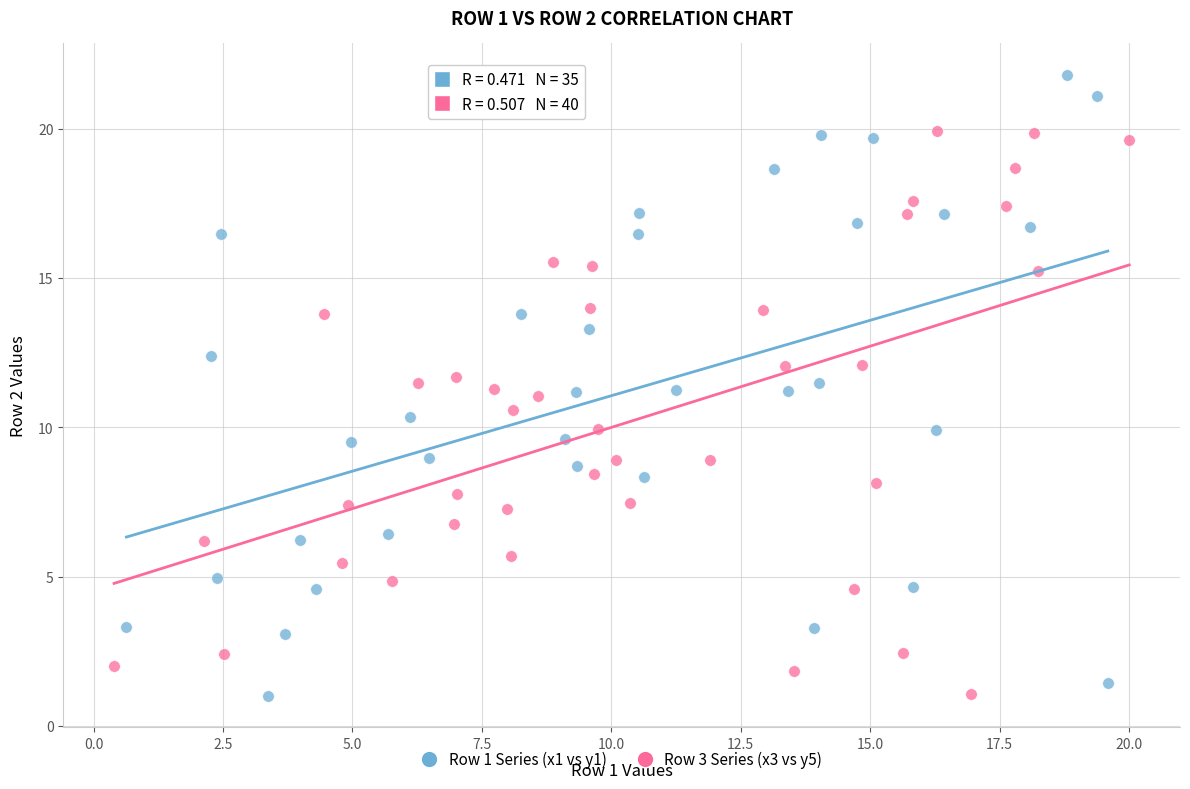

Which series has the widest spread of Y values?

Row 1 Series (x1 vs y1)